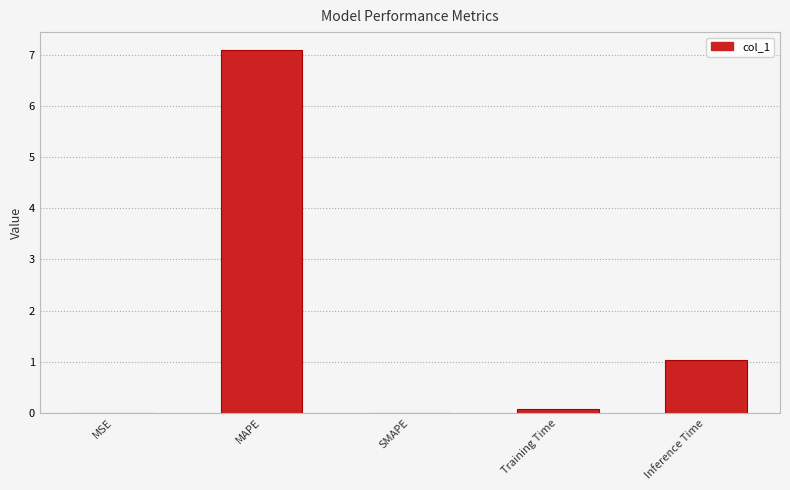

What is the maximum value shown in the chart?

7.1